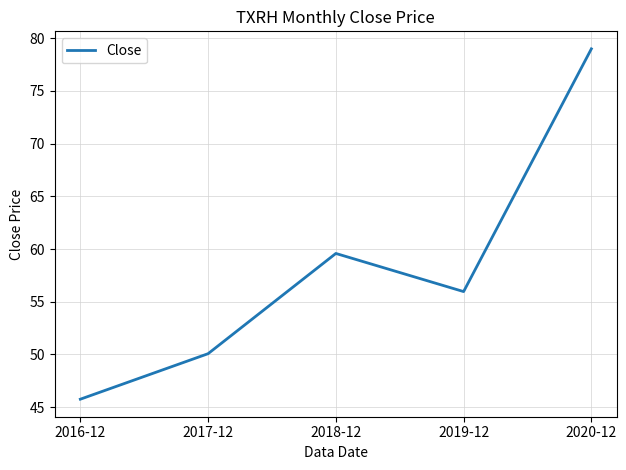

Where is the first local maximum?

2018-12